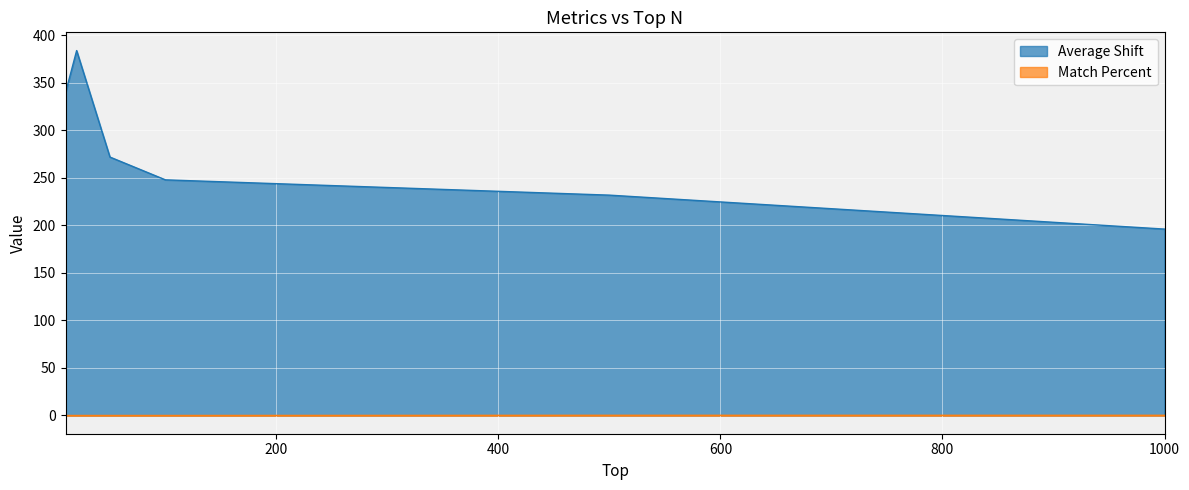

How many lines are shown in the chart?

2